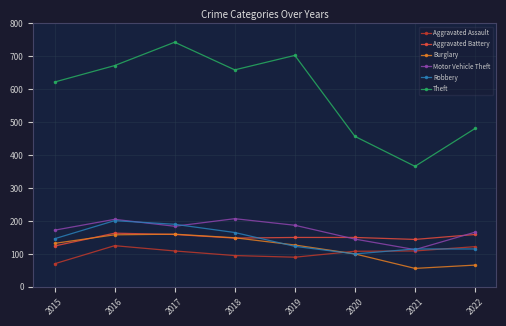

True or false: Aggravated Assault has a value of 78 at 2016.

False